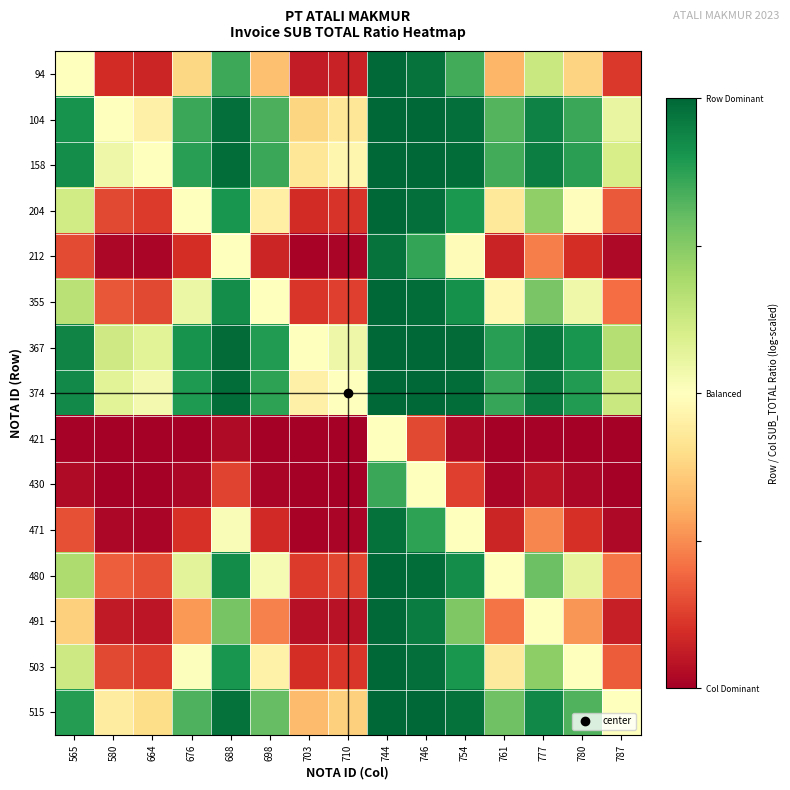

Reading left to right, extract all data points from this chart.

94: 565=0.0	580=-0.8	664=-0.8	676=-0.2	688=0.7	698=-0.3	703=-0.9	710=-0.9	744=1.0	746=0.9	754=0.7	761=-0.4	777=0.3	780=-0.2	787=-0.8
104: 565=0.8	580=0.0	664=-0.1	676=0.7	688=1.0	698=0.7	703=-0.2	710=-0.1	744=1.0	746=1.0	754=1.0	761=0.6	777=0.9	780=0.7	787=0.1
158: 565=0.8	580=0.1	664=0.0	676=0.8	688=1.0	698=0.7	703=-0.1	710=-0.1	744=1.0	746=1.0	754=1.0	761=0.7	777=0.9	780=0.8	787=0.2
204: 565=0.2	580=-0.7	664=-0.8	676=0.0	688=0.8	698=-0.1	703=-0.8	710=-0.8	744=1.0	746=1.0	754=0.8	761=-0.1	777=0.5	780=-0.0	787=-0.7
212: 565=-0.7	580=-1.0	664=-1.0	676=-0.8	688=0.0	698=-0.8	703=-1.0	710=-1.0	744=1.0	746=0.7	754=-0.0	761=-0.9	777=-0.5	780=-0.8	787=-1.0
355: 565=0.3	580=-0.7	664=-0.7	676=0.1	688=0.8	698=0.0	703=-0.8	710=-0.7	744=1.0	746=1.0	754=0.8	761=-0.0	777=0.5	780=0.1	787=-0.6
367: 565=0.9	580=0.2	664=0.1	676=0.8	688=1.0	698=0.8	703=0.0	710=0.1	744=1.0	746=1.0	754=1.0	761=0.8	777=0.9	780=0.8	787=0.3
374: 565=0.9	580=0.1	664=0.1	676=0.8	688=1.0	698=0.7	703=-0.1	710=0.0	744=1.0	746=1.0	754=1.0	761=0.7	777=0.9	780=0.8	787=0.3
421: 565=-1.0	580=-1.0	664=-1.0	676=-1.0	688=-1.0	698=-1.0	703=-1.0	710=-1.0	744=0.0	746=-0.7	754=-1.0	761=-1.0	777=-1.0	780=-1.0	787=-1.0
430: 565=-0.9	580=-1.0	664=-1.0	676=-1.0	688=-0.7	698=-1.0	703=-1.0	710=-1.0	744=0.7	746=0.0	754=-0.7	761=-1.0	777=-0.9	780=-1.0	787=-1.0
471: 565=-0.7	580=-1.0	664=-1.0	676=-0.8	688=0.0	698=-0.8	703=-1.0	710=-1.0	744=1.0	746=0.7	754=0.0	761=-0.8	777=-0.5	780=-0.8	787=-1.0
480: 565=0.4	580=-0.6	664=-0.7	676=0.1	688=0.9	698=0.0	703=-0.8	710=-0.7	744=1.0	746=1.0	754=0.8	761=0.0	777=0.6	780=0.1	787=-0.6
491: 565=-0.3	580=-0.9	664=-0.9	676=-0.5	688=0.5	698=-0.5	703=-0.9	710=-0.9	744=1.0	746=0.9	754=0.5	761=-0.6	777=0.0	780=-0.5	787=-0.9
503: 565=0.2	580=-0.7	664=-0.8	676=0.0	688=0.8	698=-0.1	703=-0.8	710=-0.8	744=1.0	746=1.0	754=0.8	761=-0.1	777=0.5	780=0.0	787=-0.7
515: 565=0.8	580=-0.1	664=-0.2	676=0.7	688=1.0	698=0.6	703=-0.3	710=-0.3	744=1.0	746=1.0	754=1.0	761=0.6	777=0.9	780=0.7	787=0.0